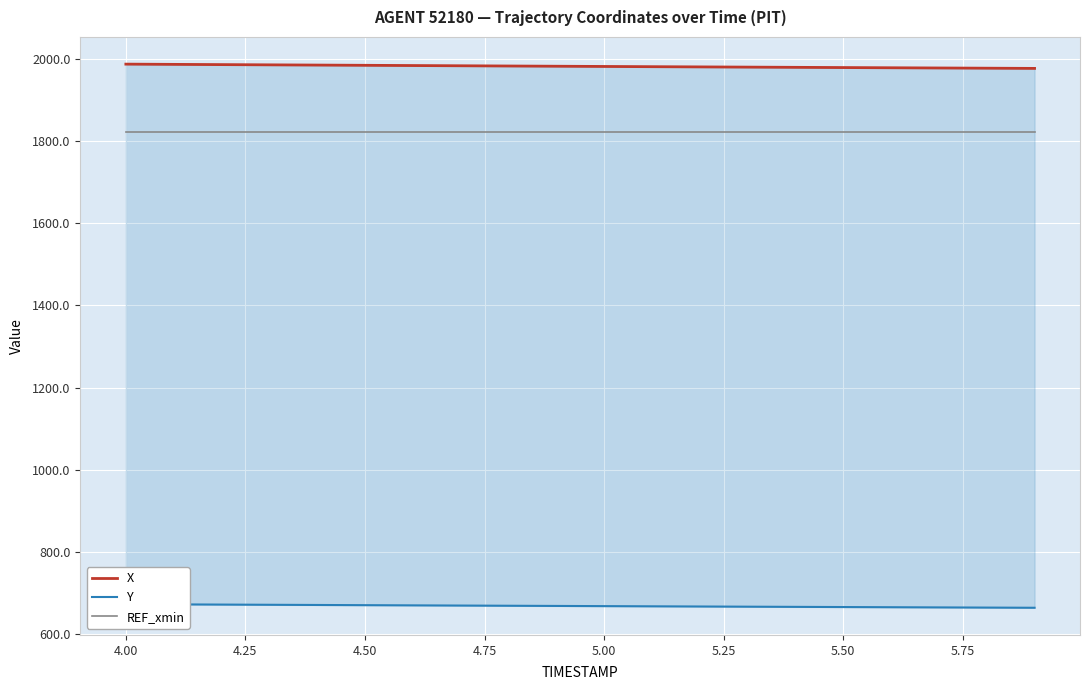

True or false: REF_xmin has more than 2 interior local peaks.

False